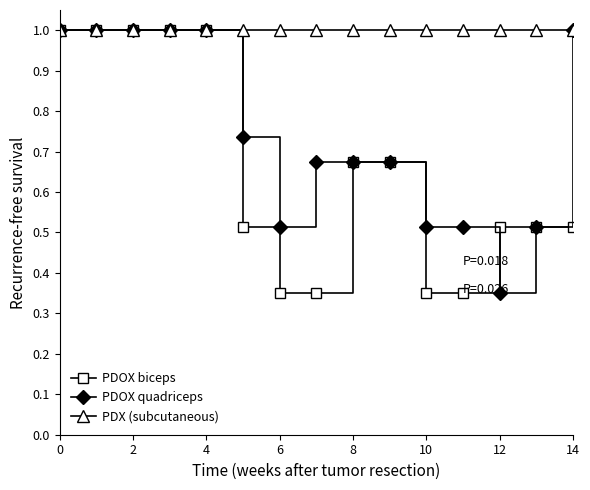

What is the highest value of the PDX (subcutaneous) series?

1.0